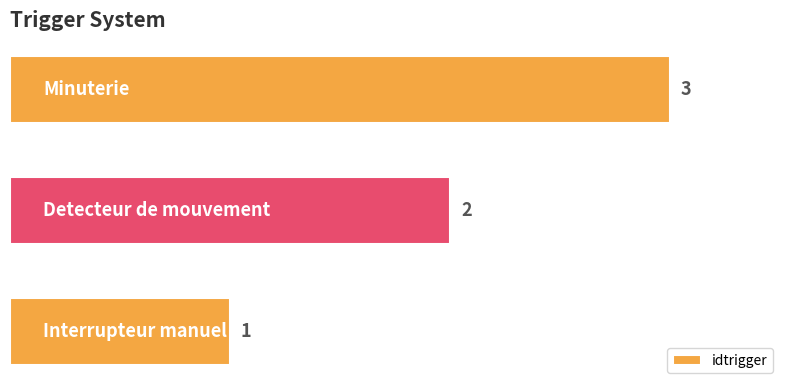

What is the sum of all values?

6